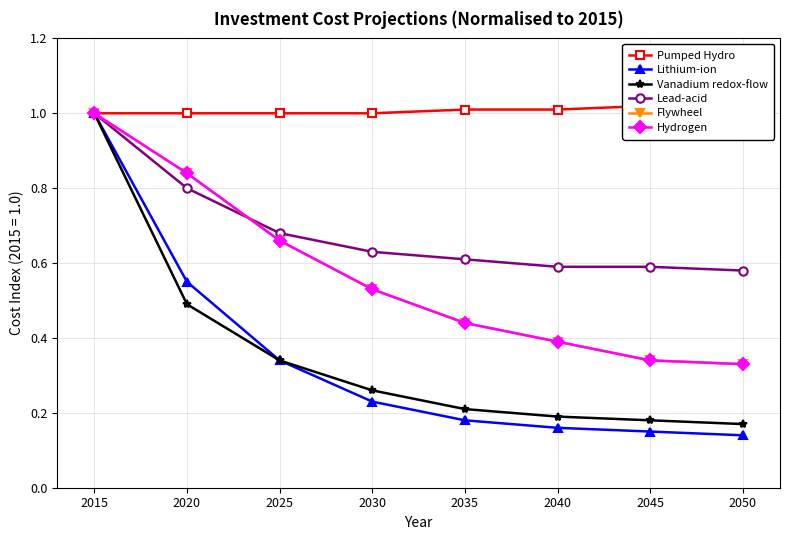

What is the value of the Vanadium redox-flow point at the 1st from the left?

1.0